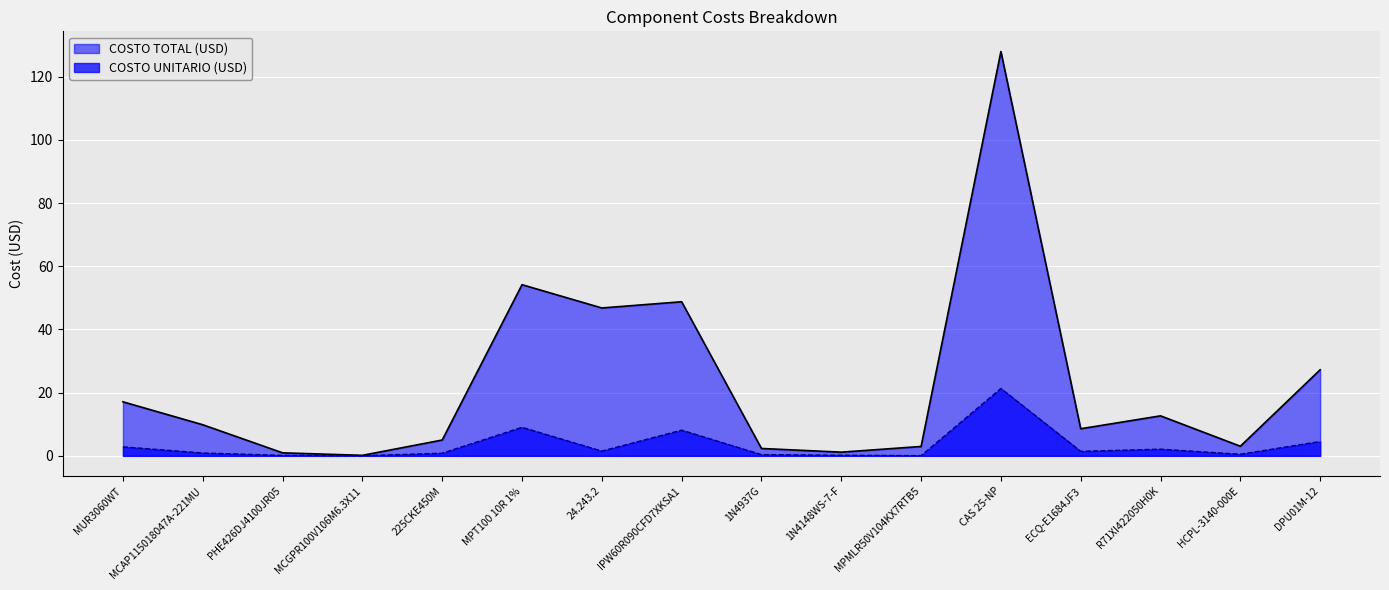

Reading right to left, what are all the values shown in this chart?

COSTO TOTAL (USD): DPU01M-12=27.2	HCPL-3140-000E=3.0	R71XI422050H0K=12.7	ECQ-E1684JF3=8.6	CAS 25-NP=128.0	MPMLR50V104KX7RTB5=3.0	1N4148WS-7-F=1.2	1N4937G=2.3	IPW60R090CFD7XKSA1=48.8	24.243.2=46.8	MPT100 10R 1%=54.2	225CKE450M=5.0	MCGPR100V106M6.3X11=0.2	PHE426DJ4100JR05=1.0	MCAP115018047A-221MU=9.8	MUR3060WT=17.1
COSTO UNITARIO (USD): DPU01M-12=4.5	HCPL-3140-000E=0.5	R71XI422050H0K=2.1	ECQ-E1684JF3=1.4	CAS 25-NP=21.3	MPMLR50V104KX7RTB5=0.1	1N4148WS-7-F=0.2	1N4937G=0.4	IPW60R090CFD7XKSA1=8.1	24.243.2=1.5	MPT100 10R 1%=9.0	225CKE450M=0.8	MCGPR100V106M6.3X11=0.0	PHE426DJ4100JR05=0.2	MCAP115018047A-221MU=0.9	MUR3060WT=2.9